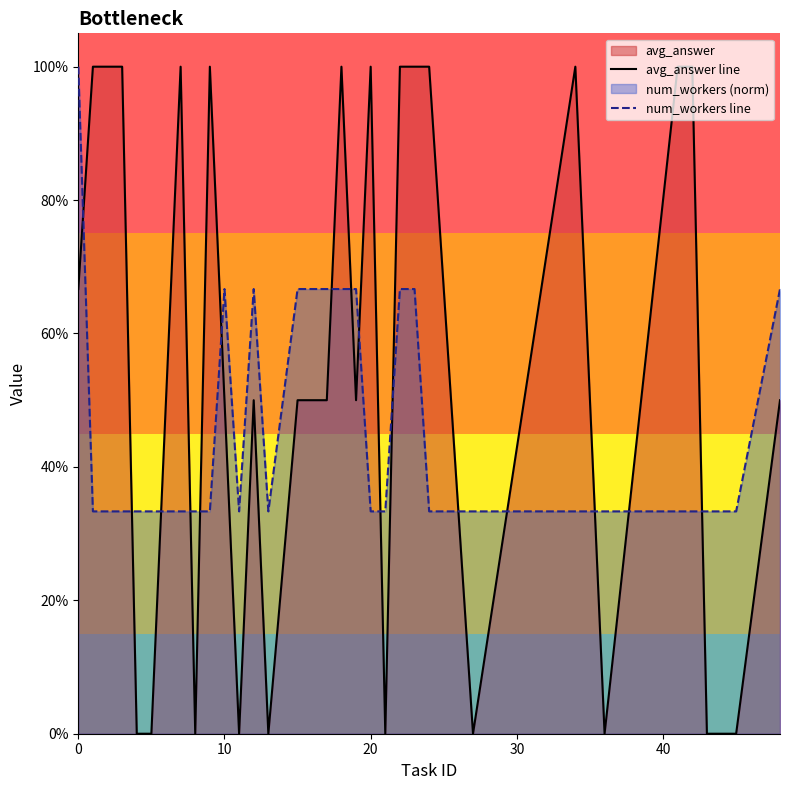

Does the chart display data point markers on the line(s)?

No